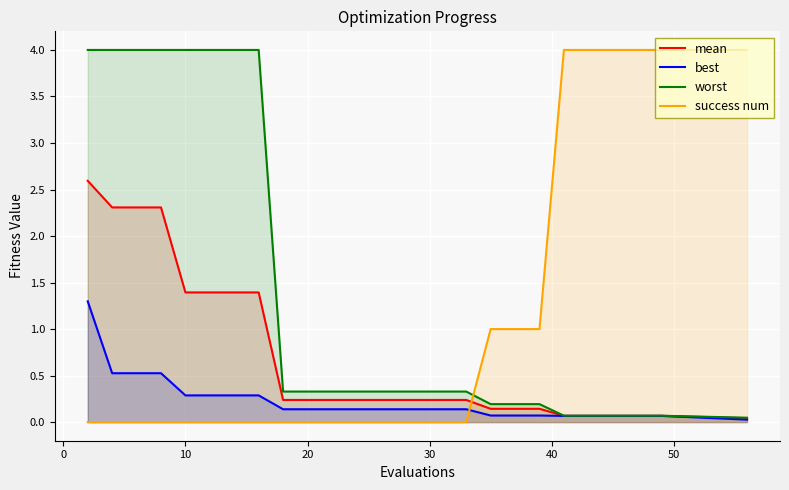

True or false: success num and mean cross at least once.

True